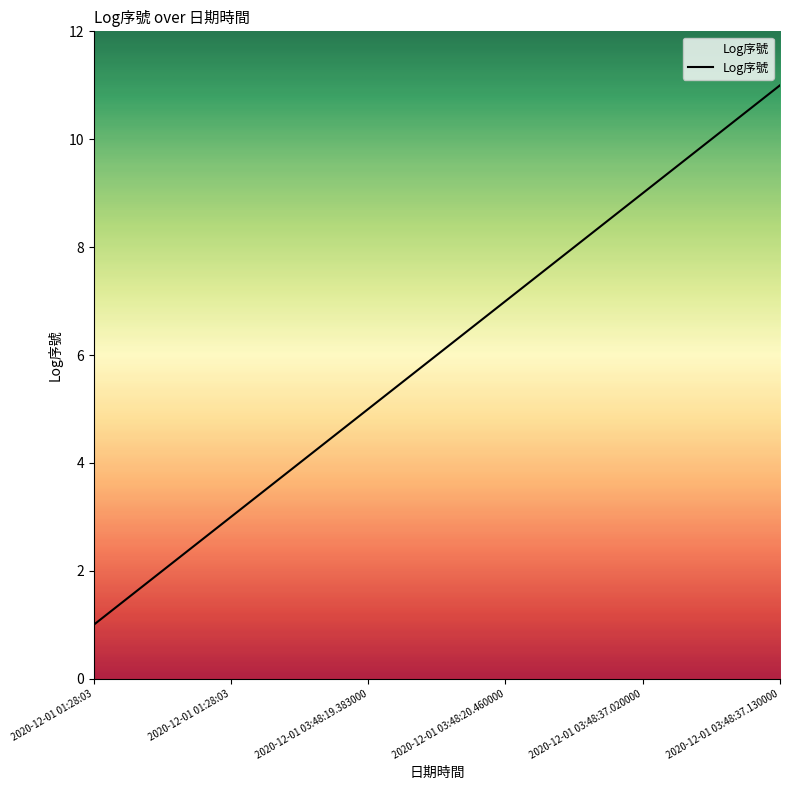

Count the values in the range 3 to 9.

7